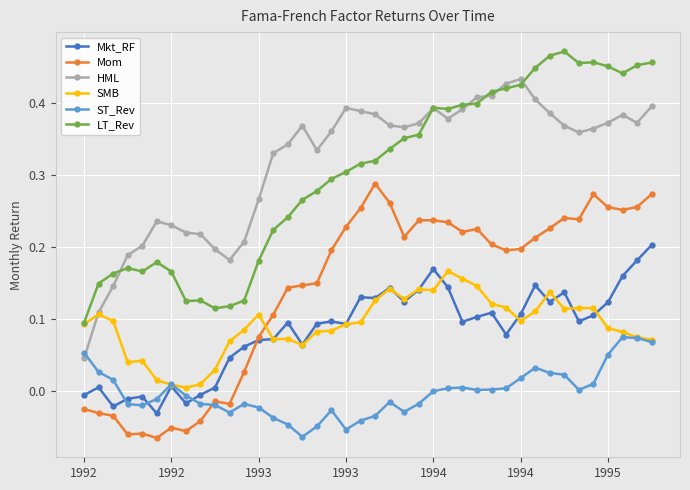

What is the sum of all Mom values?

5.6